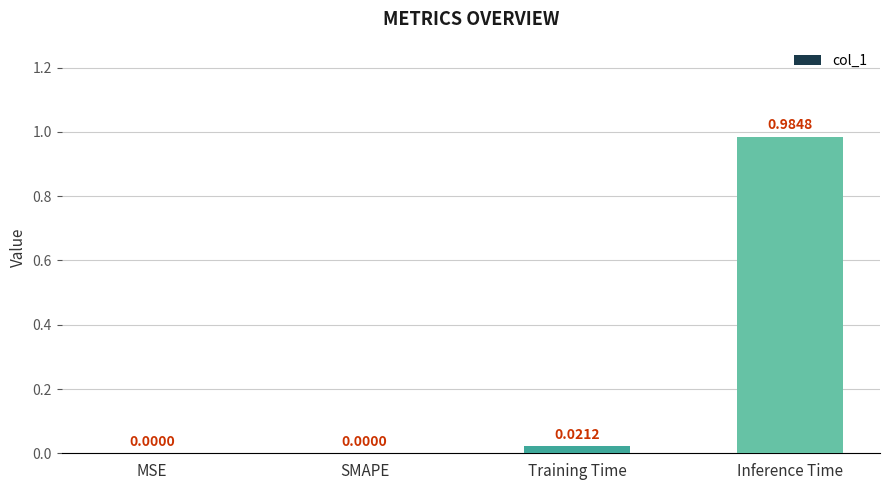

Which label corresponds to the largest value in the chart?

Inference Time